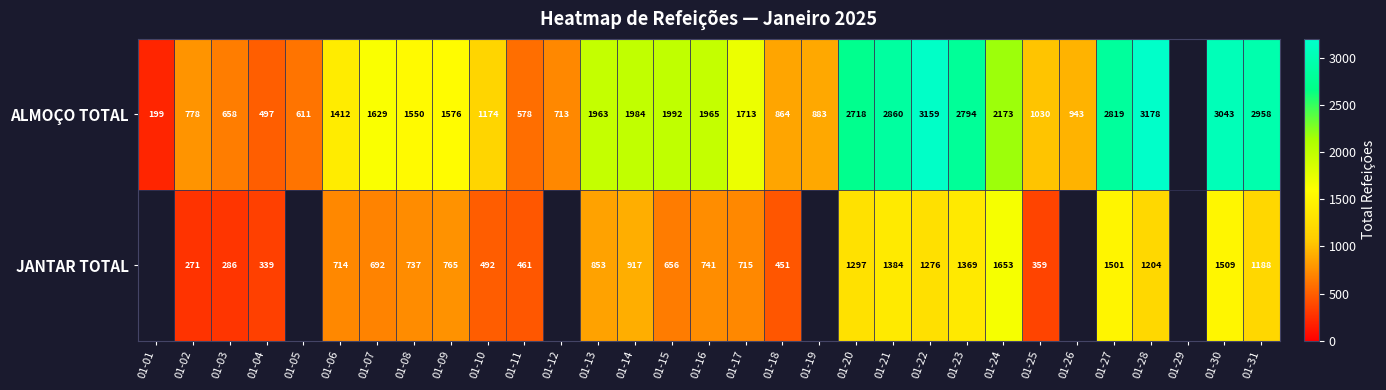

How many data points does each series have?

31